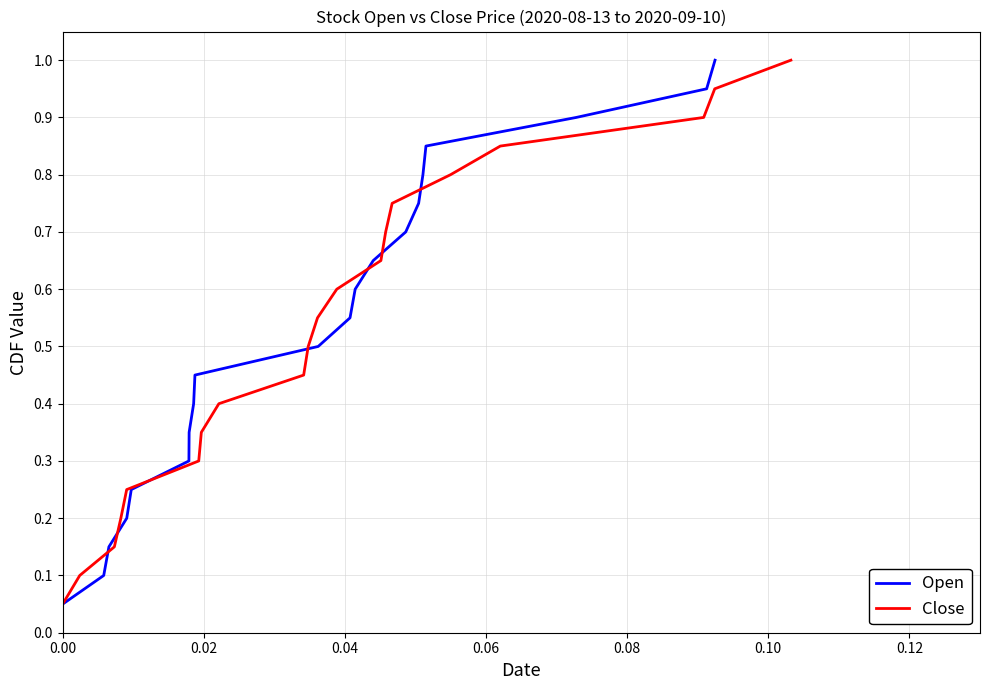

At 9, list the series in order from smallest to largest.

Open, Close